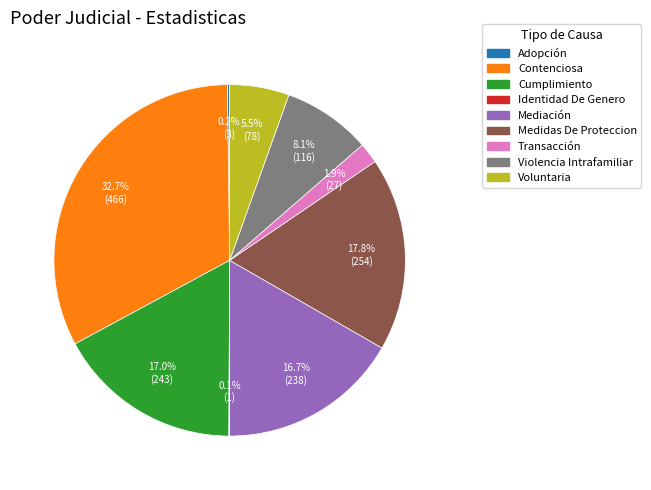

What is the largest slice in the pie chart?

Contenciosa